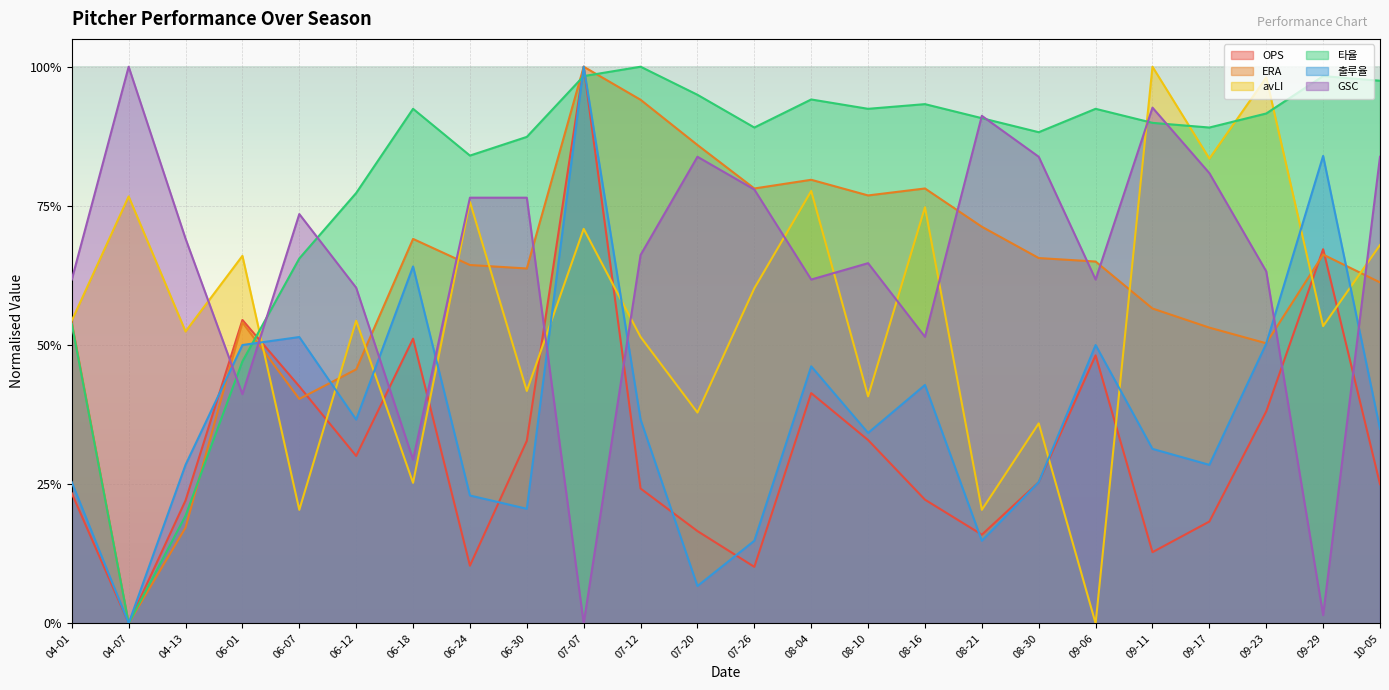

What is the approximate value of ERA at 04-01?

0.5